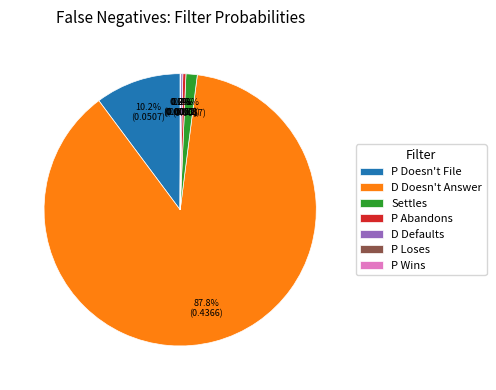

Between P Abandons and D Doesn't Answer, which is larger?

D Doesn't Answer